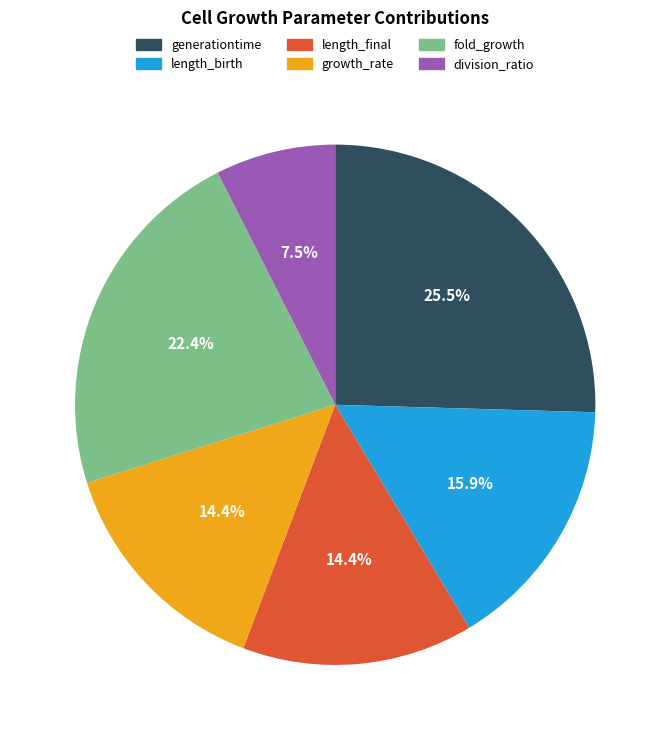

Does fold_growth represent more than half of the total?

No